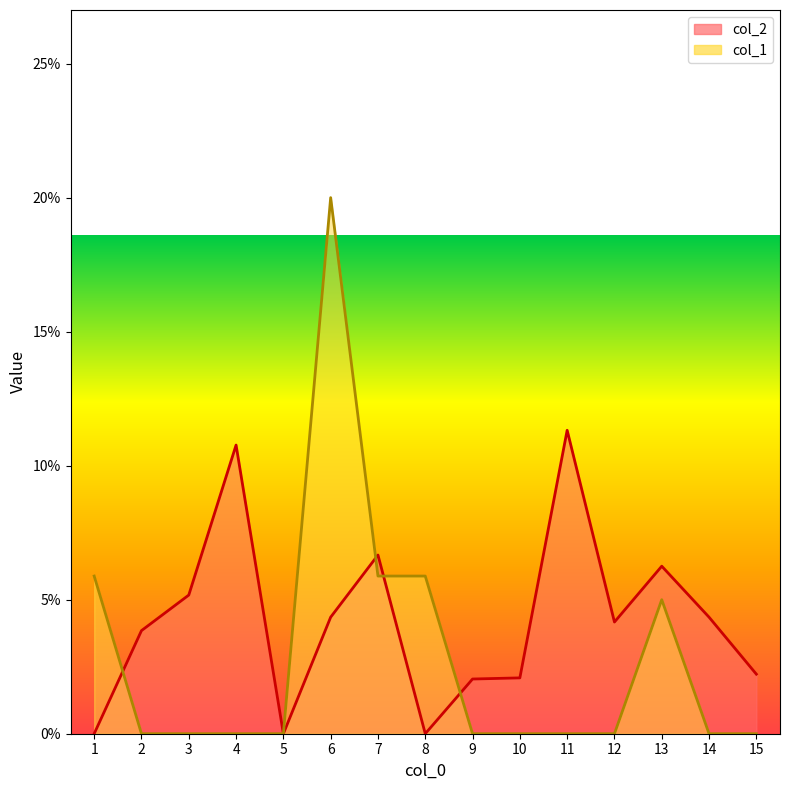

List the series in order of their overall mean, lowest first.

col_1, col_2